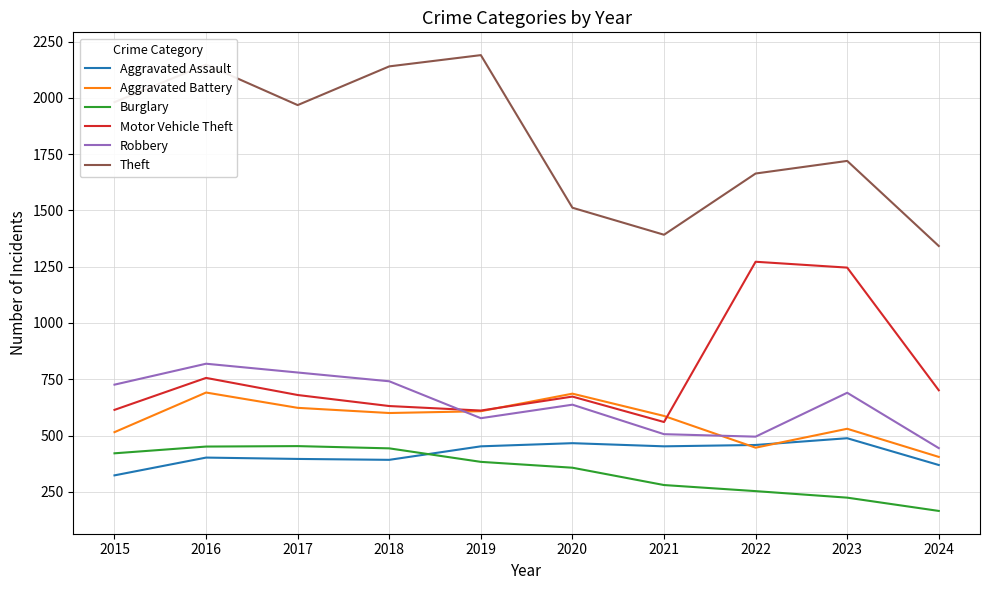

What value does the Aggravated Assault series have at 2017, to the nearest 50?

400